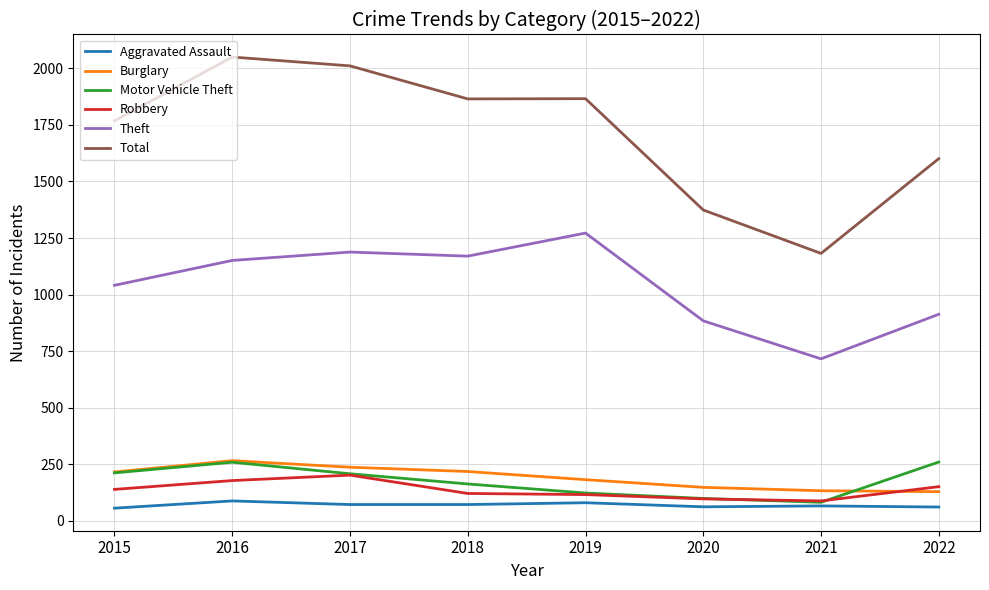

What is the total value across all series at 2021?

2267